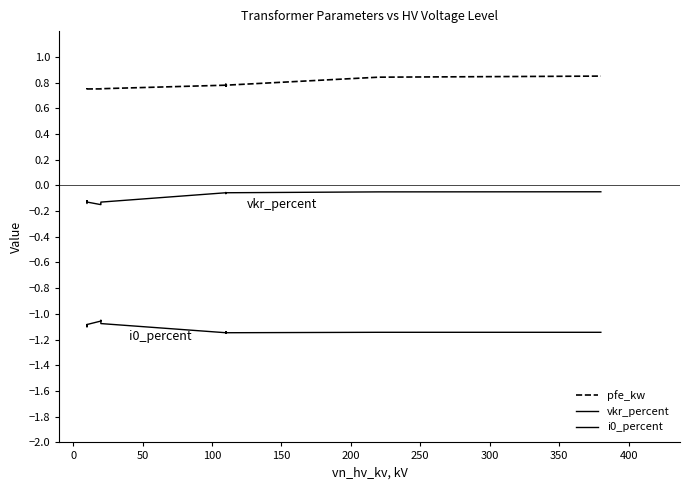

What is the spread (max minus min) of values at 50?

1.8